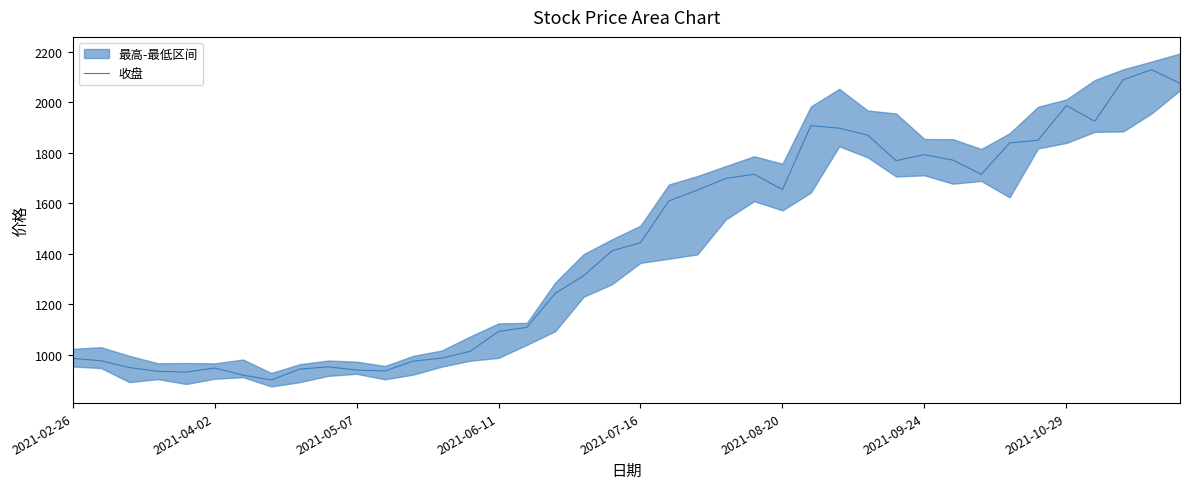

Where does the data first go above 1444?

2021-07-16